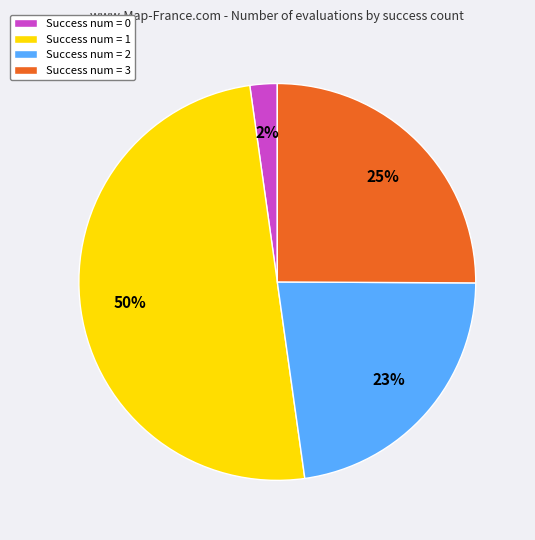

Between Success num = 0 and Success num = 3, which is larger?

Success num = 3